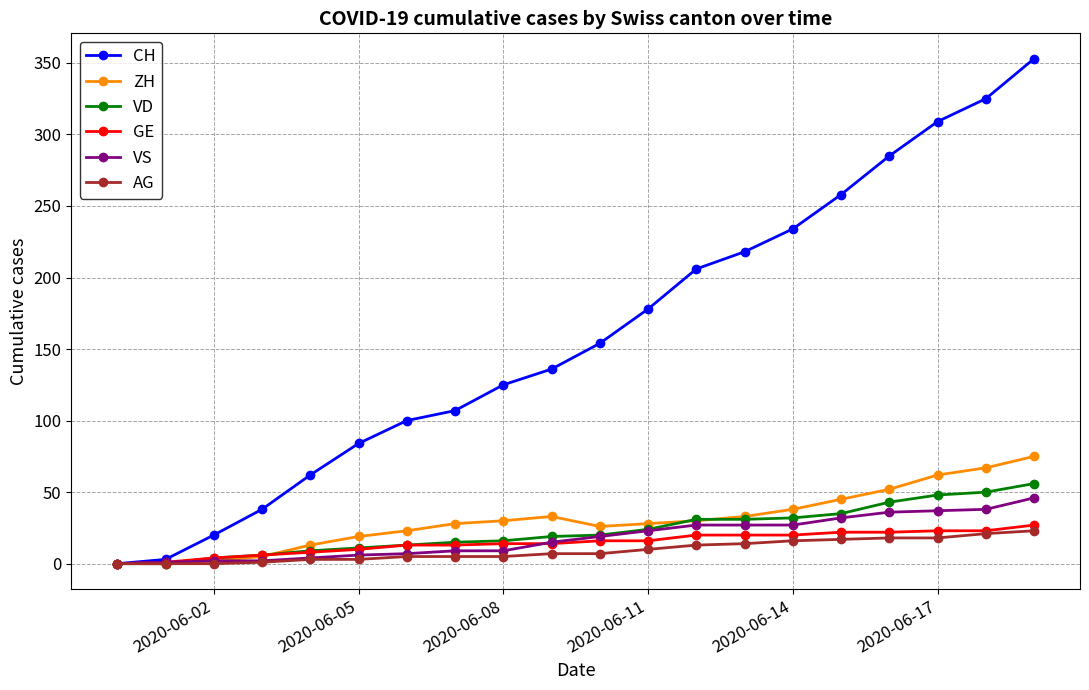

Which series has the widest spread of values?

CH